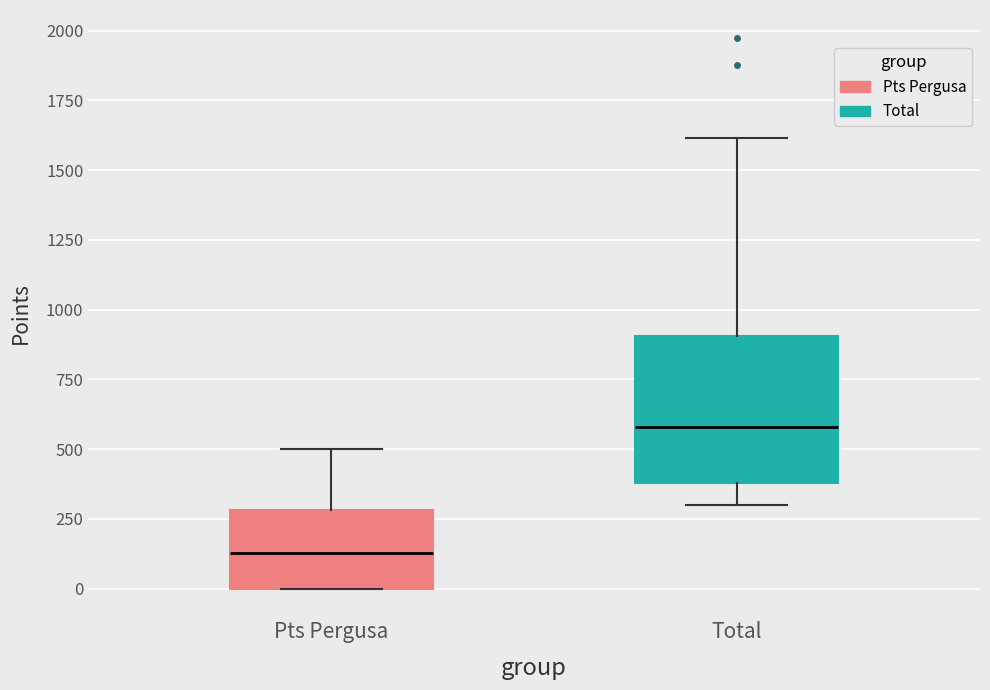

Which box's median line is the highest?

Total